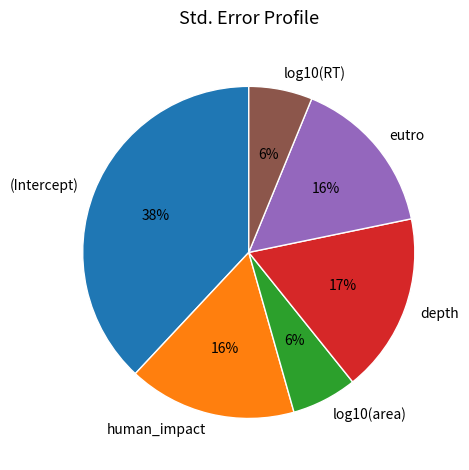

Is it true that (Intercept) is 45% of the pie?

False